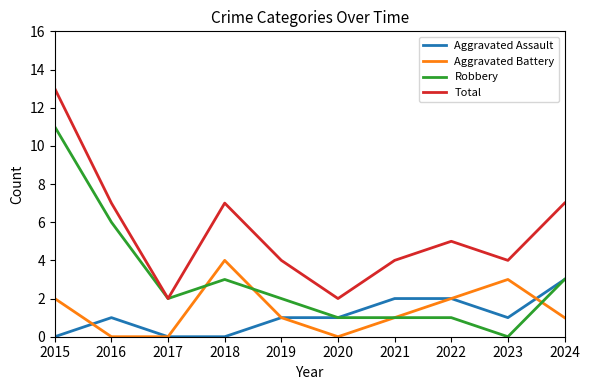

Is it true that Total equals 4 at 2021?

True